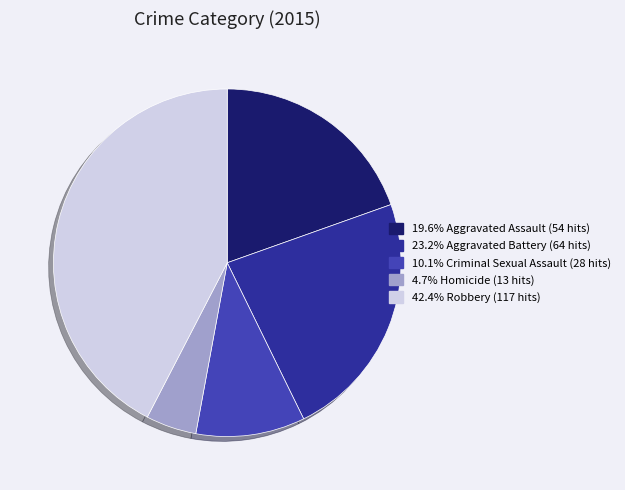

Does any single category account for the majority?

No